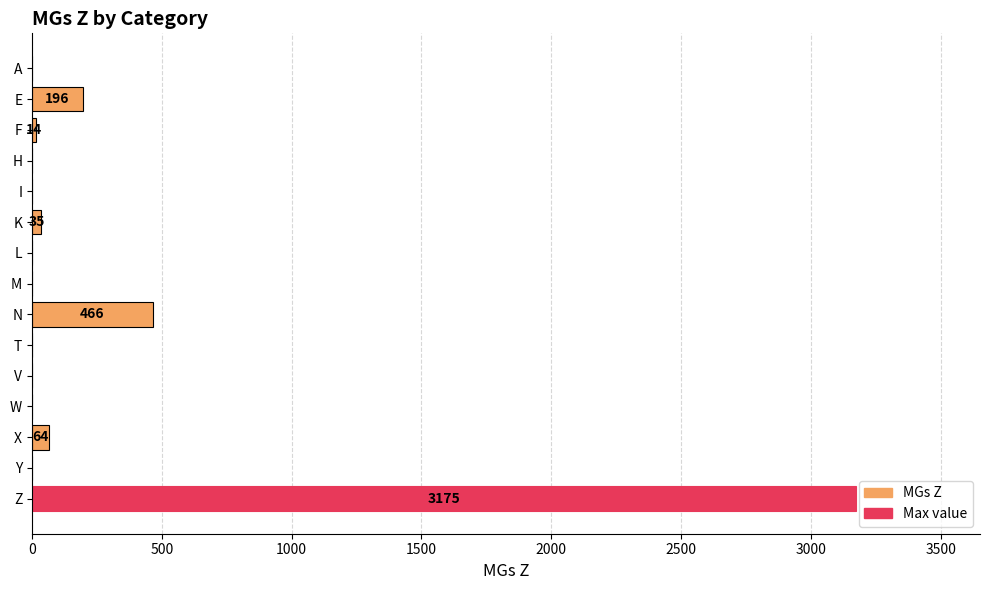

What is the sum of all values?

3950